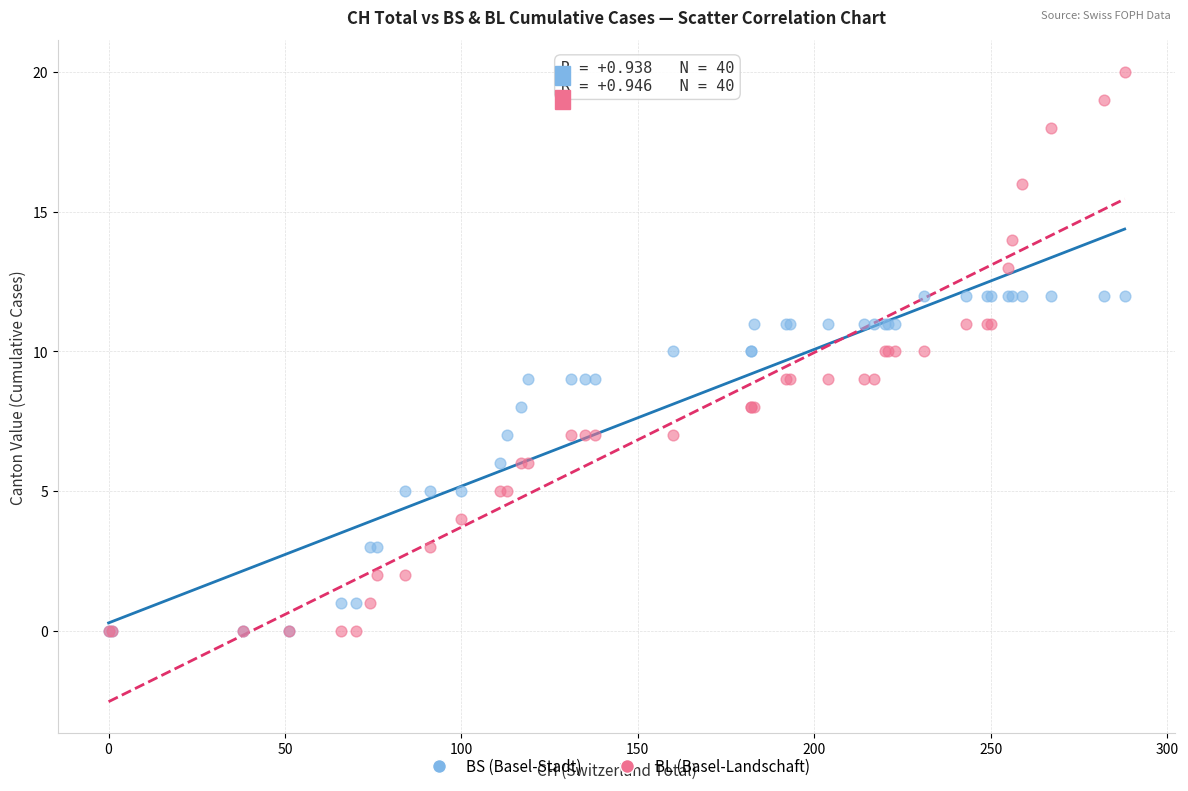

What are all the series names shown in the legend?

BS (Basel-Stadt), BL (Basel-Landschaft)